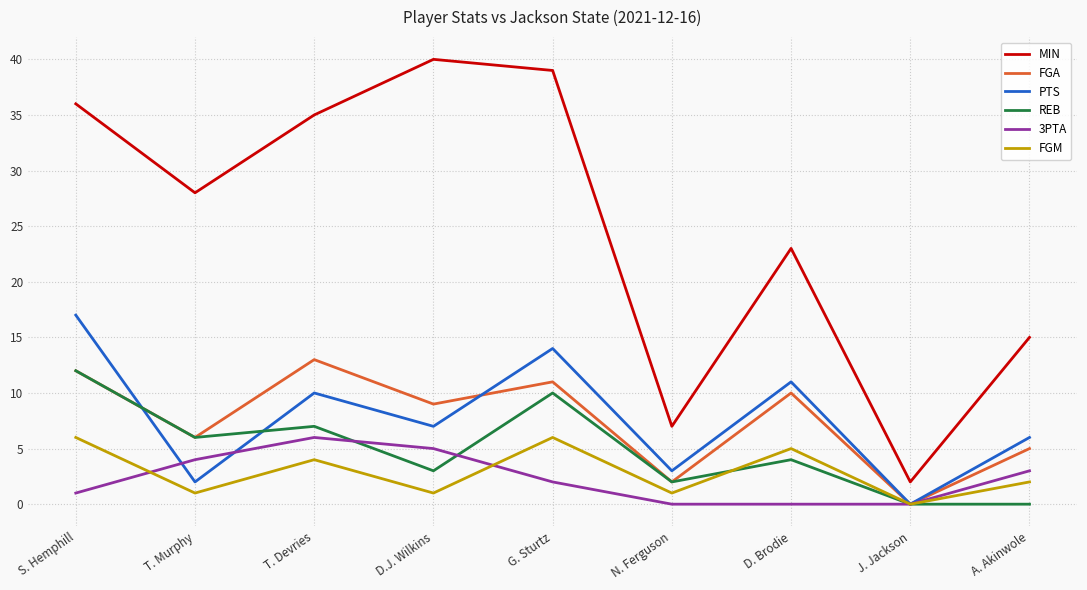

Reading left to right, extract all data points from this chart.

MIN: 36	28	35	40	39	7	23	2	15
FGA: 12	6	13	9	11	2	10	0	5
PTS: 17	2	10	7	14	3	11	0	6
REB: 12	6	7	3	10	2	4	0	0
3PTA: 1	4	6	5	2	0	0	0	3
FGM: 6	1	4	1	6	1	5	0	2